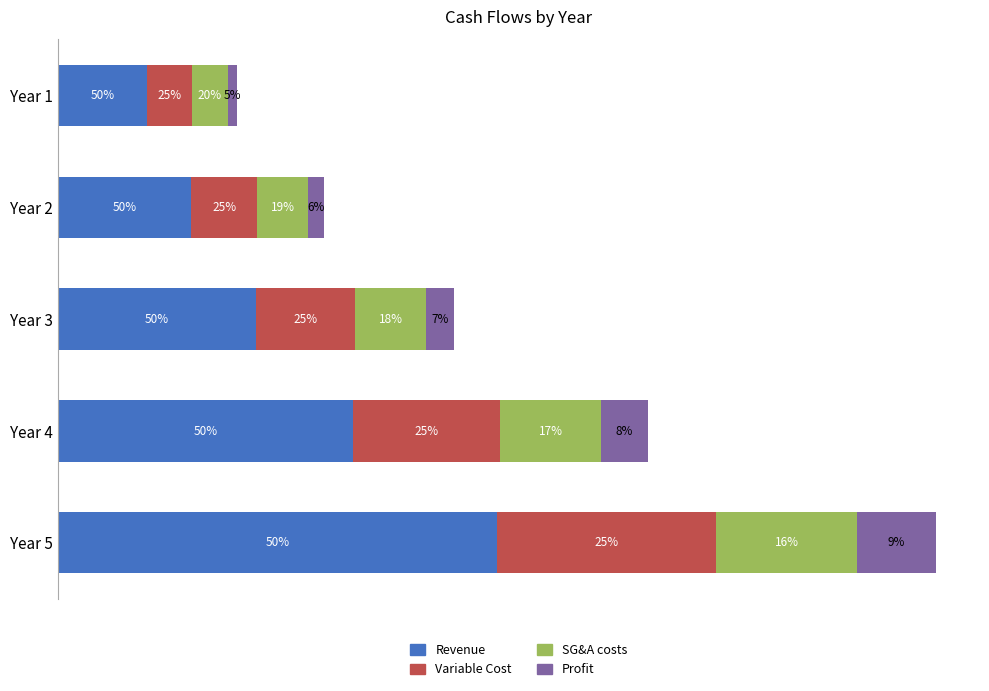

What are all the series names shown in the legend?

Revenue, Variable Cost, SG&A costs, Profit